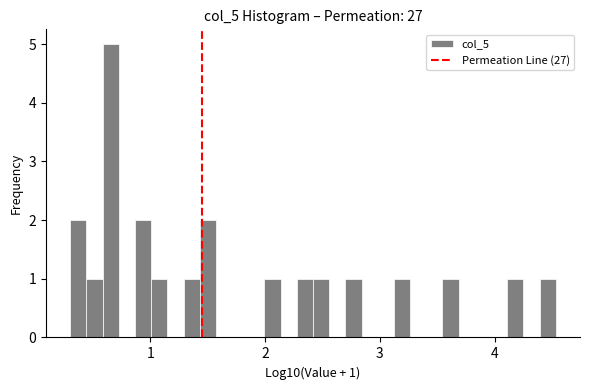

Around what value on the x-axis is the tallest bar? Give the approximate position of its centre, as read against the axis.

0.7